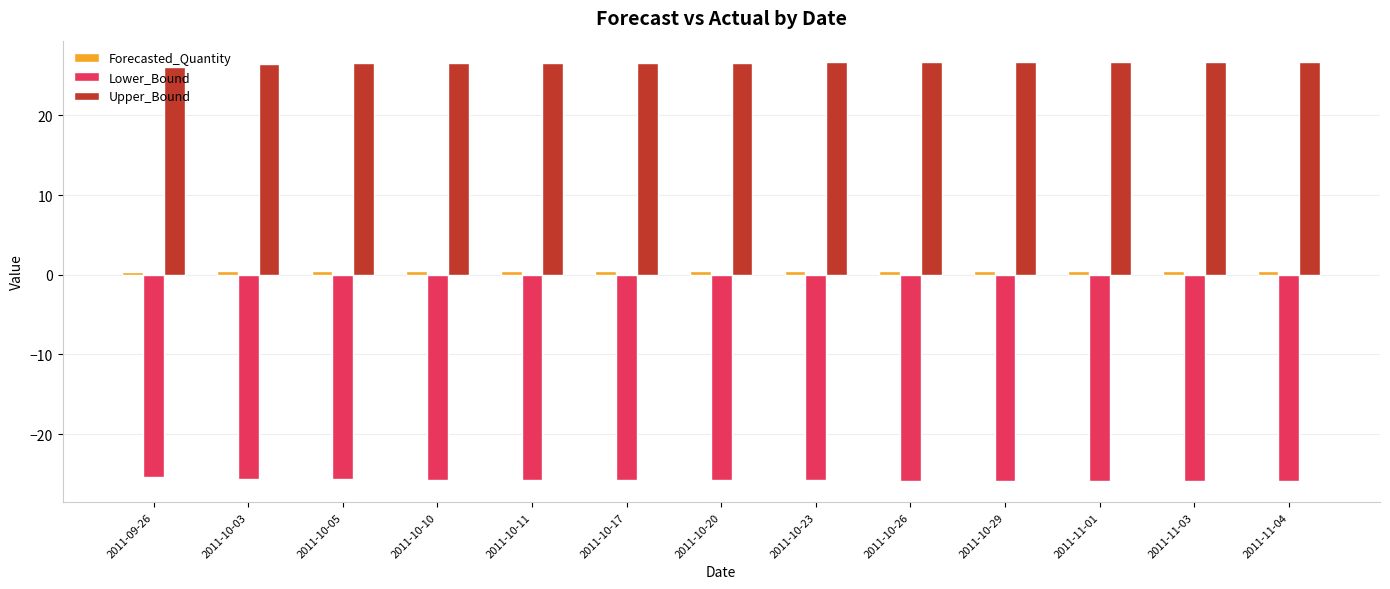

What is the minimum value shown in the chart?

-25.9